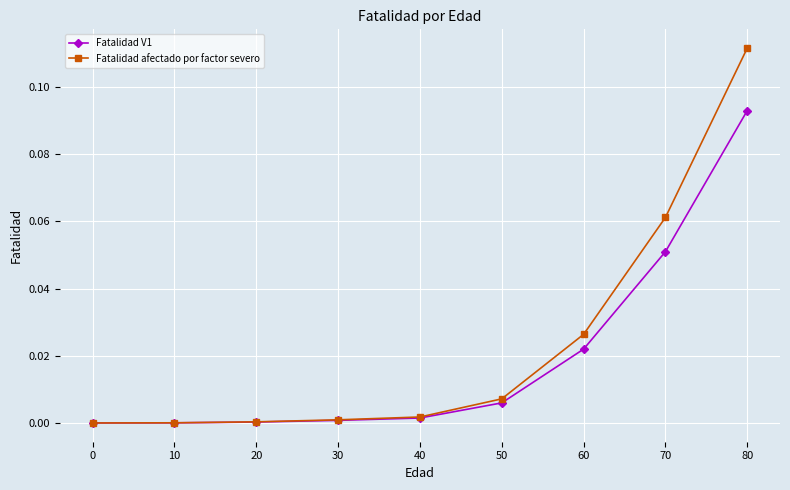

At which label does Fatalidad V1 reach its peak?

80